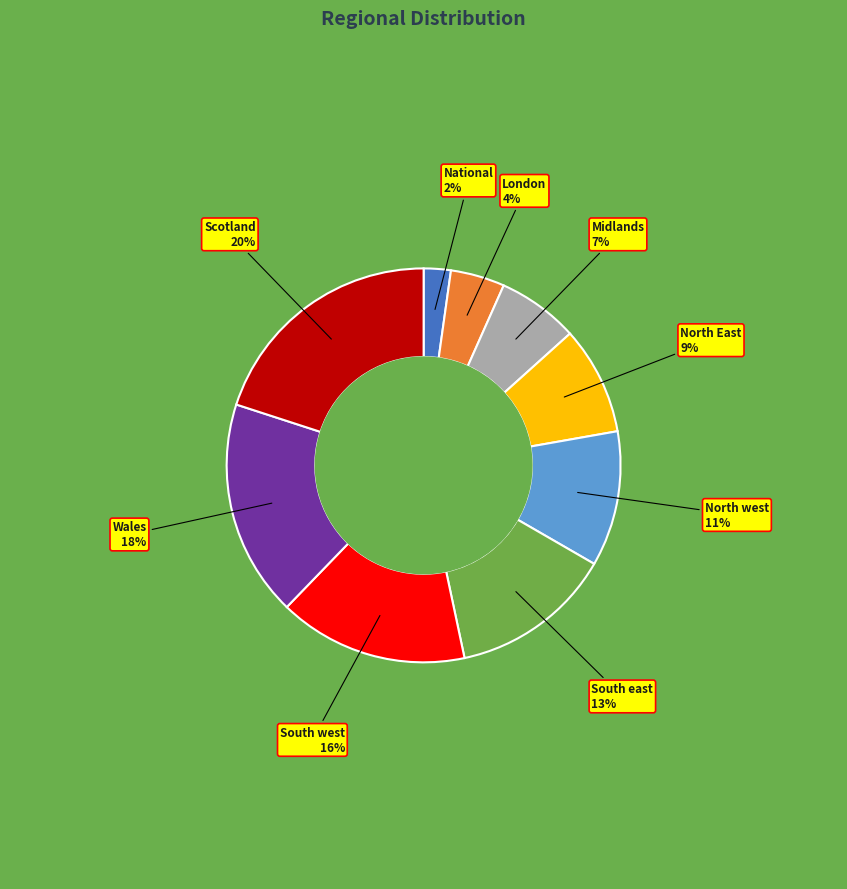

Which category has the biggest portion of the pie?

Scotland